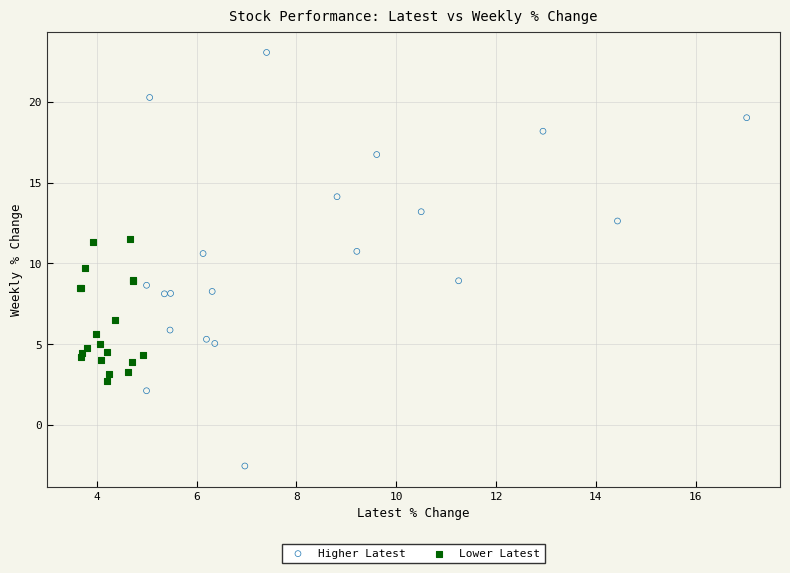

Which series has the largest Y range (max minus min)?

Higher Latest